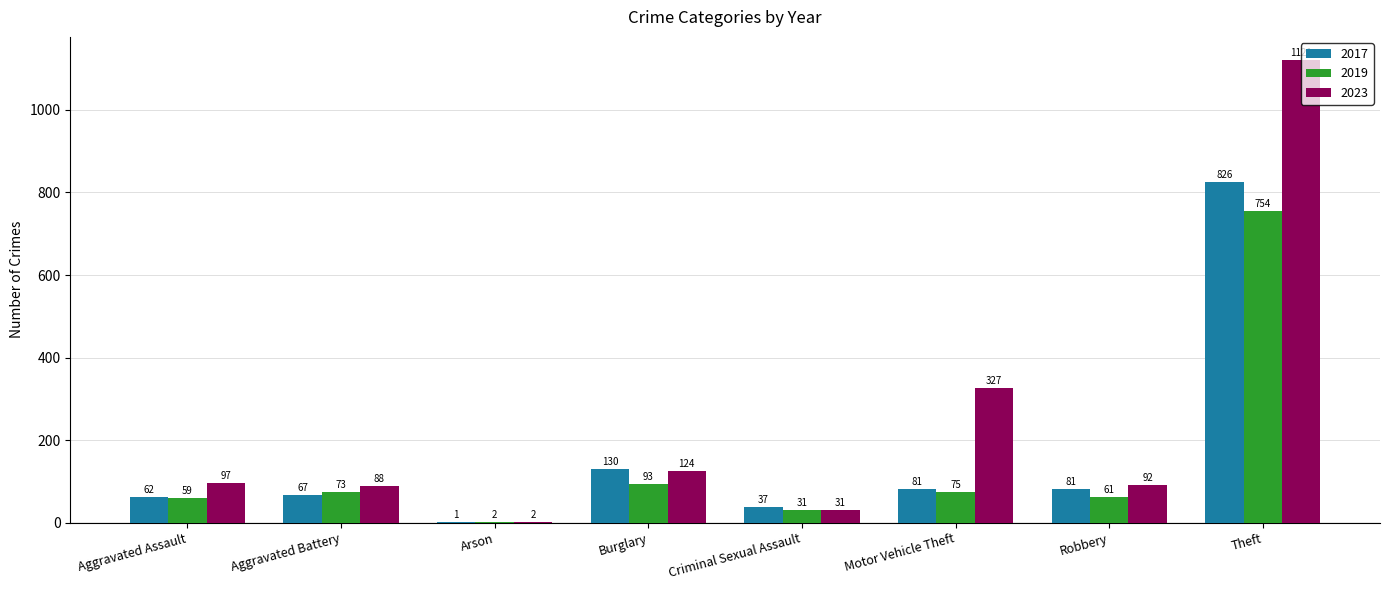

How many series are shown in this chart?

3